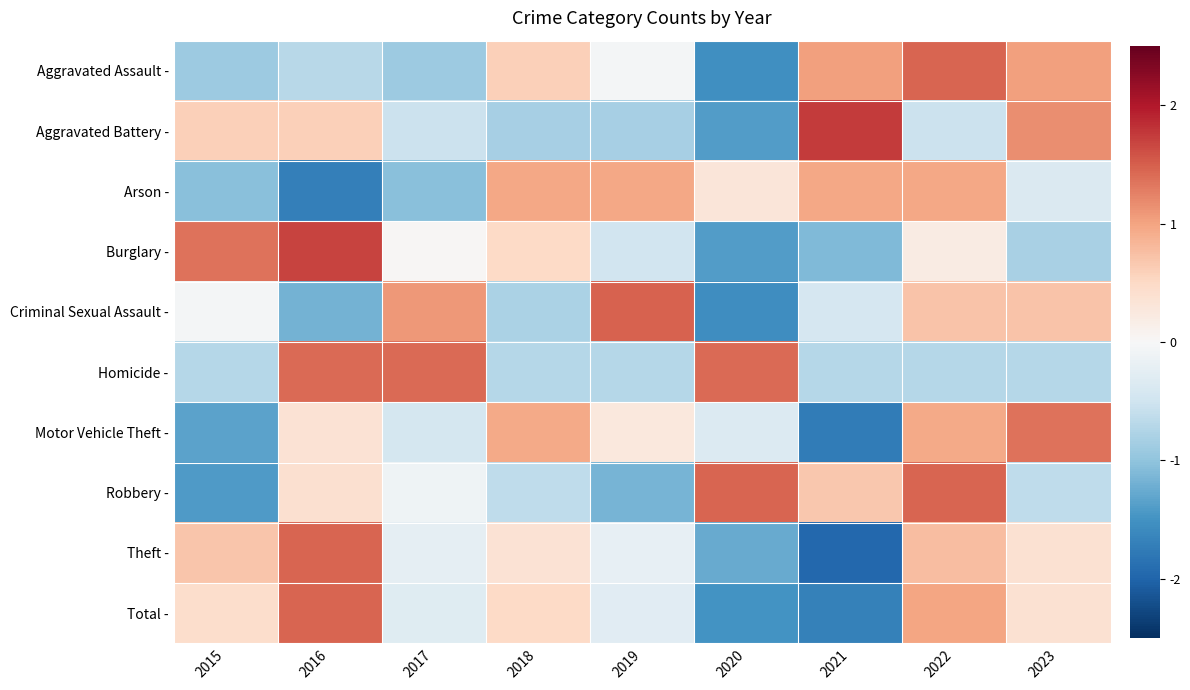

Which series has the widest spread of values?

Theft -